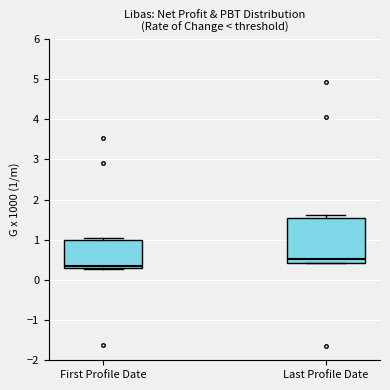

Which box's median line is the highest?

Last Profile Date